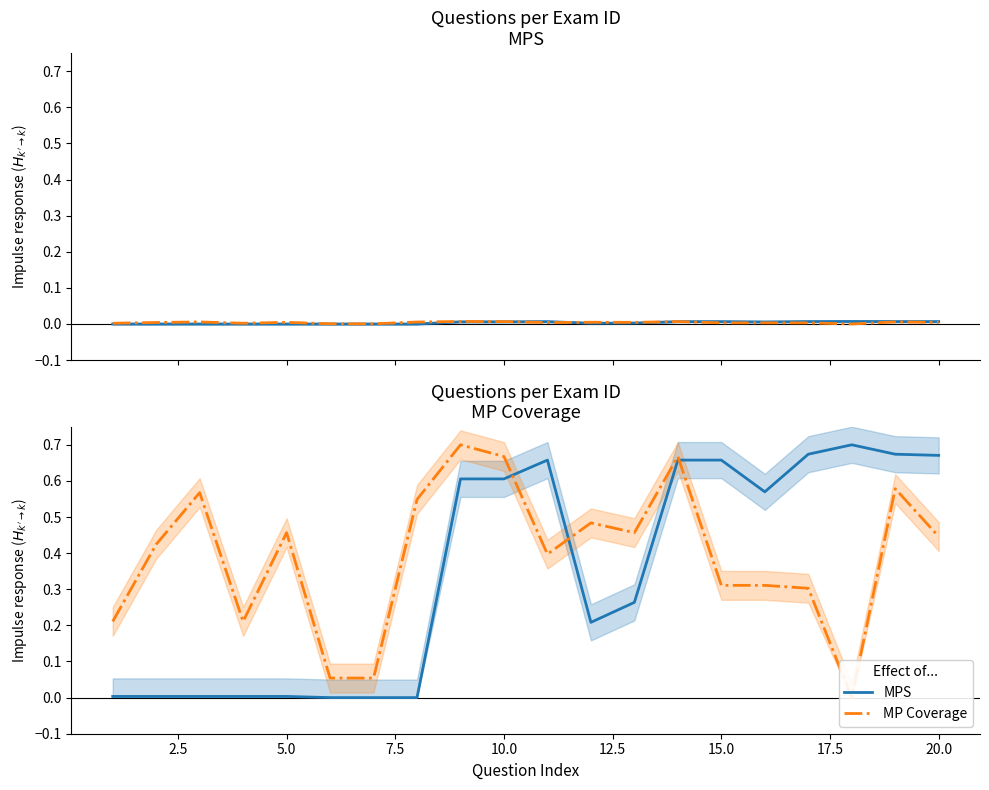

Reading left to right, what are all the values shown in this chart?

MPS: 0.0	0.0	0.0	0.0	0.0	0.0	0.0	0.0	0.6	0.6	0.7	0.2	0.3	0.7	0.7	0.6	0.7	0.7	0.7	0.7
MP Coverage: 0.2	0.4	0.6	0.2	0.5	0.1	0.1	0.5	0.7	0.7	0.4	0.5	0.5	0.7	0.3	0.3	0.3	0.0	0.6	0.4